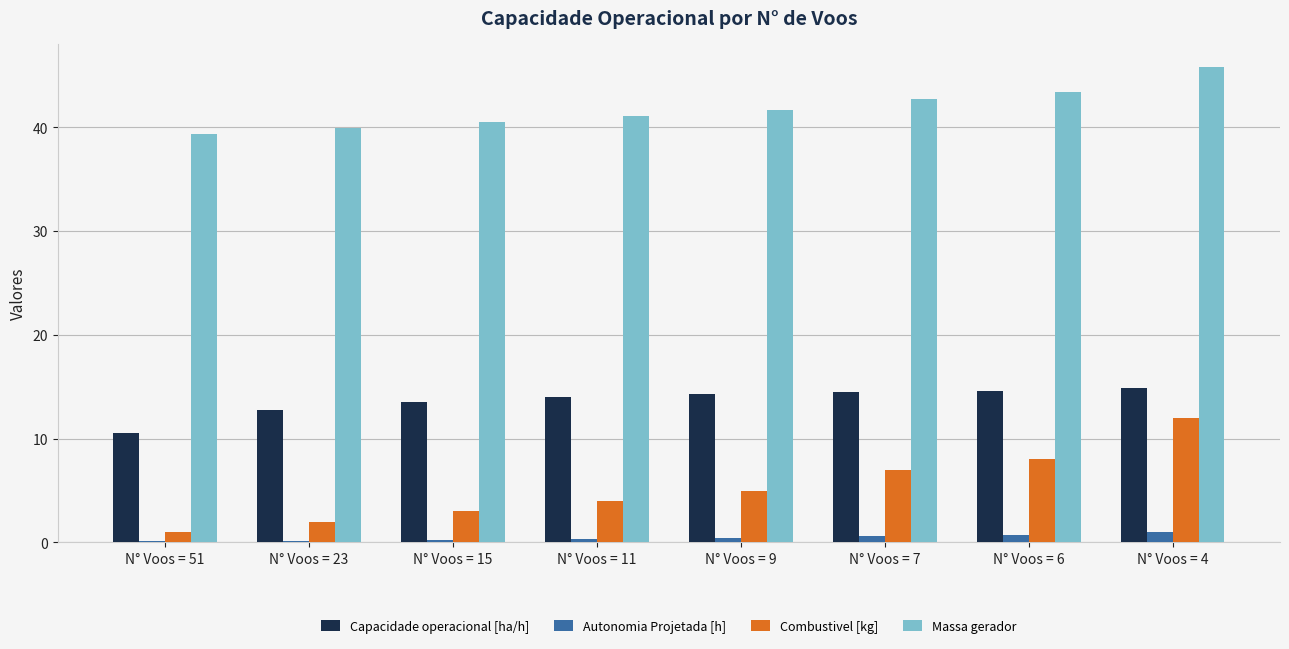

What is the sum of all Autonomia Projetada [h] values?

3.6